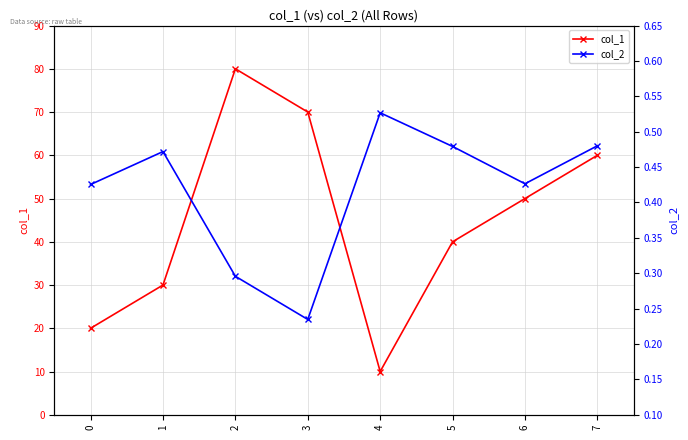

What is the sum of the col_1 values at 1 and 6?

80